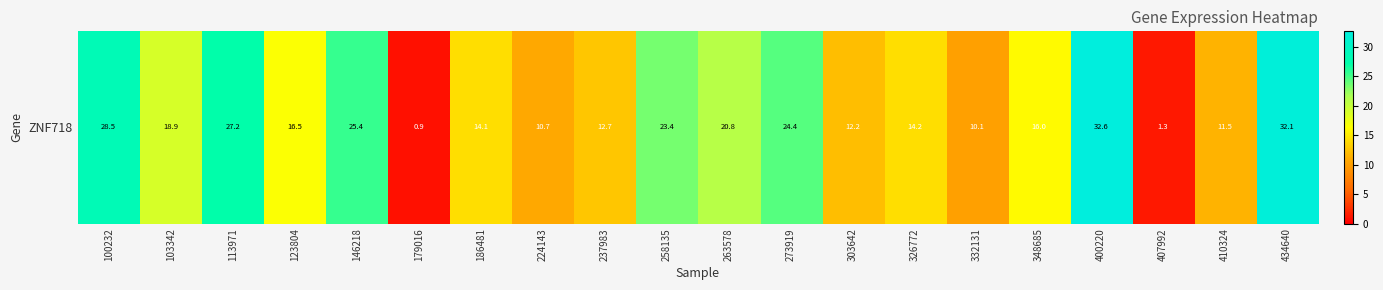

List the labels in order of value, largest first.

400220, 434640, 100232, 113971, 146218, 273919, 258135, 263578, 103342, 123804, 348685, 326772, 186481, 237983, 303642, 410324, 224143, 332131, 407992, 179016